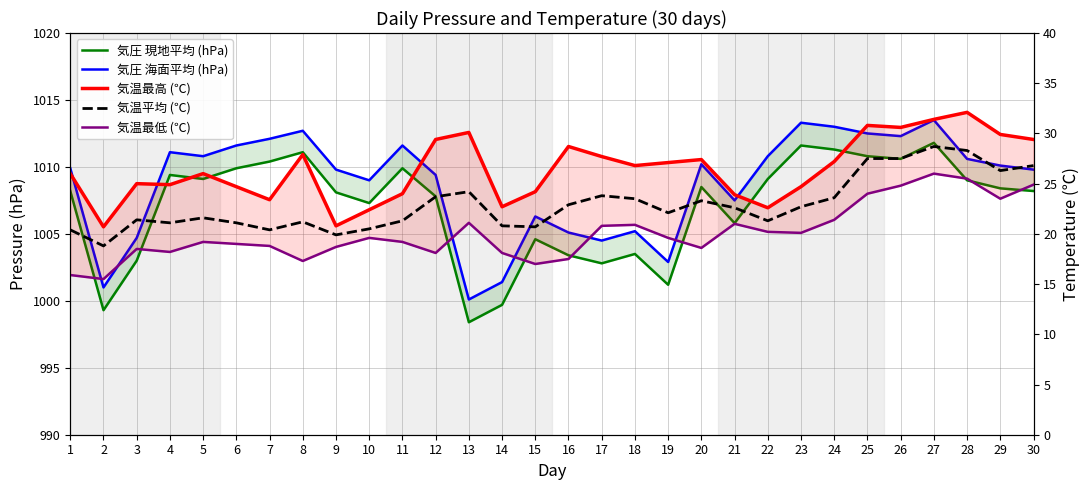

What is the value of the 気温最高 (℃) point at the 27th from the left?

31.4